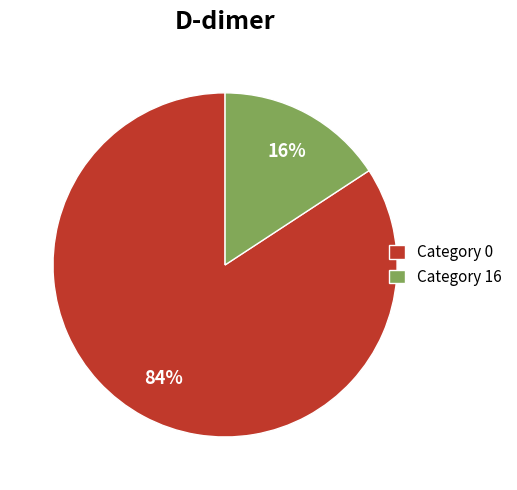

Is the sum of Category 0 and Category 16 greater than half?

Yes